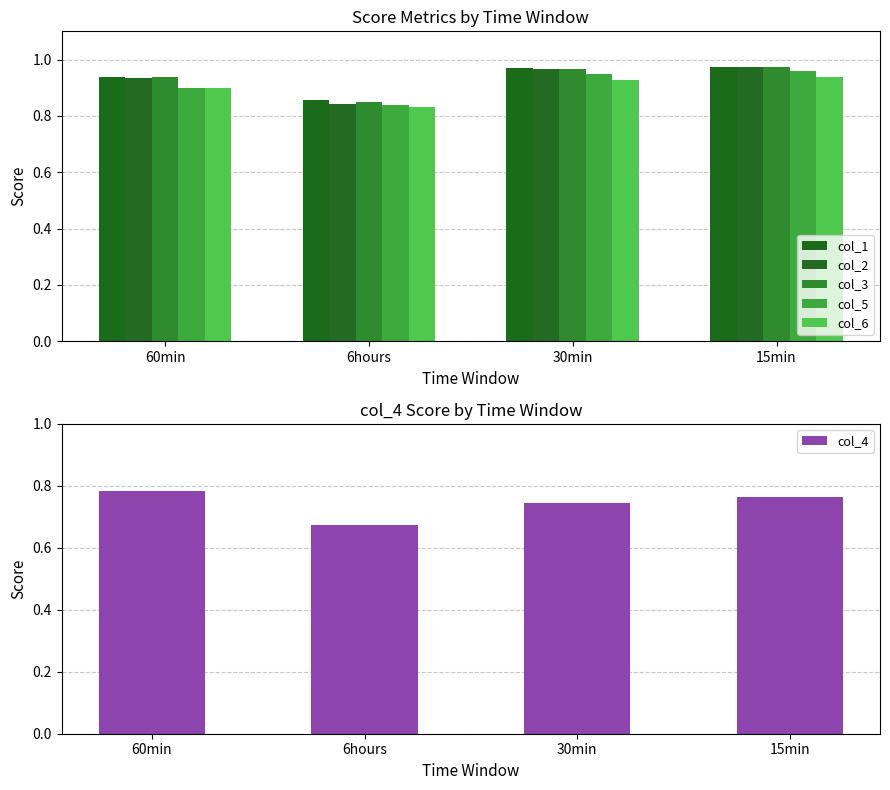

At which category does the chart reach its minimum across all series?

6hours